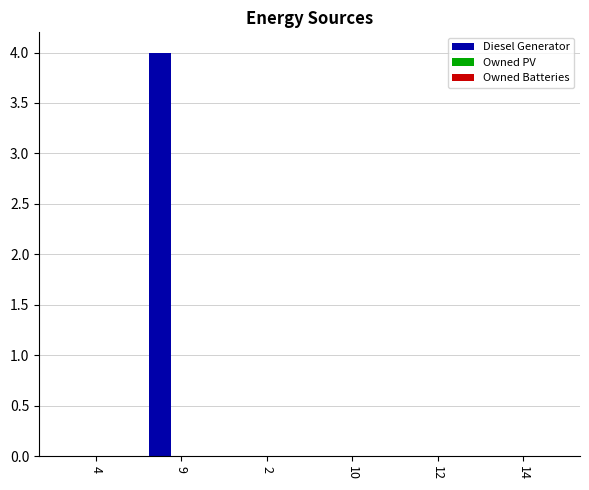

Which category has the highest value across all series?

9